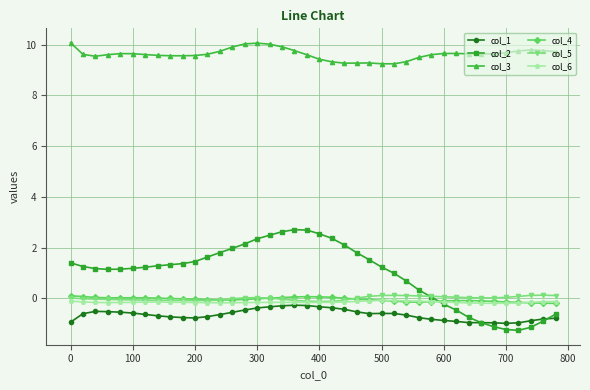

What is the maximum value shown in the chart?

10.1